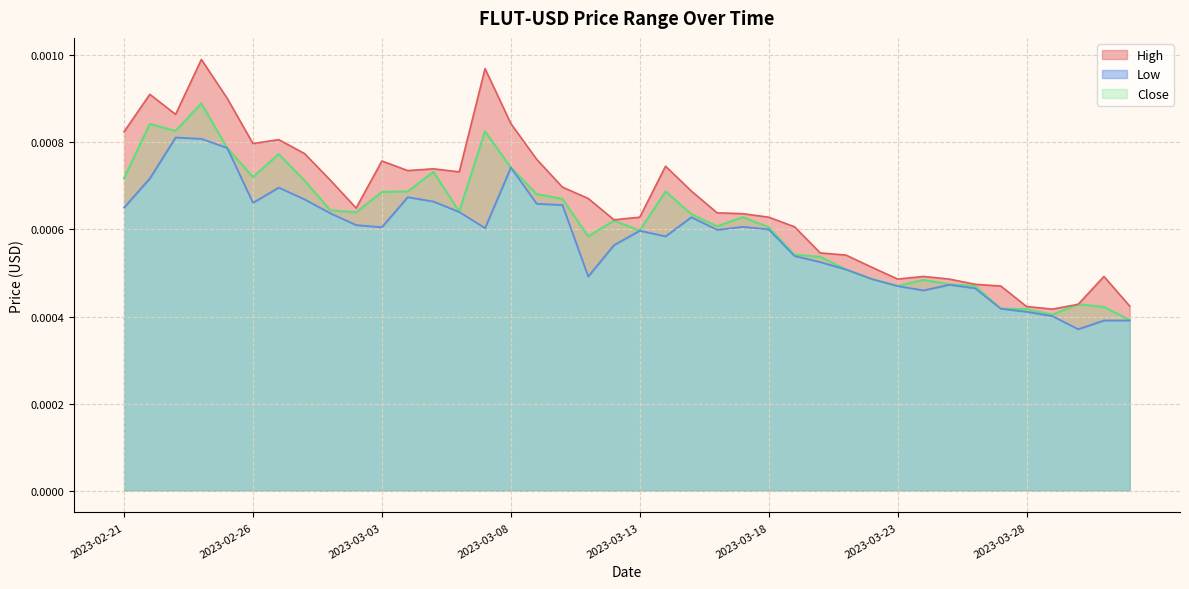

Is it true that Low equals 0.0 at 2023-02-21?

False